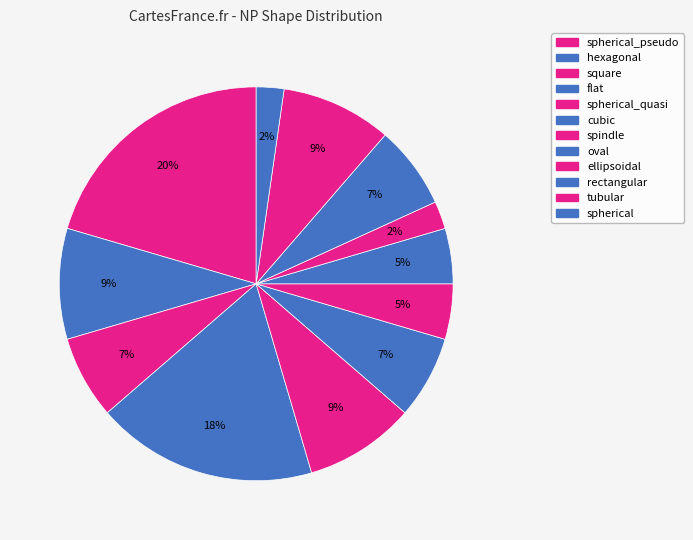

Is there a majority slice in this chart?

No